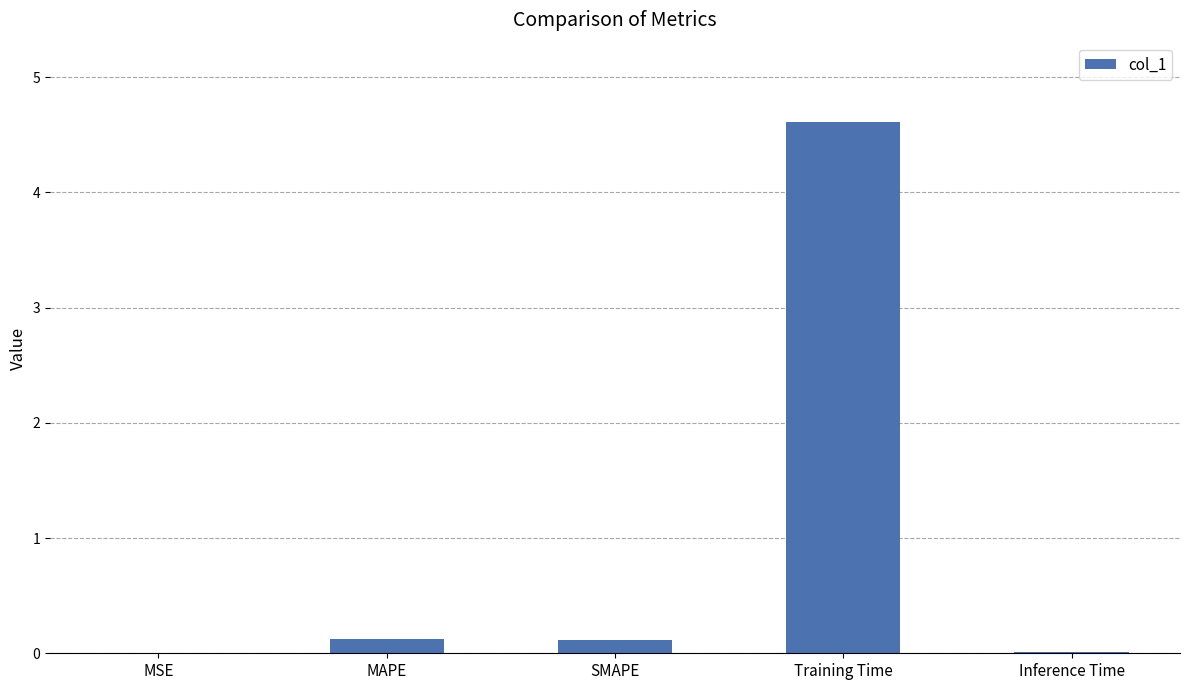

What is the sum of all values?

4.9